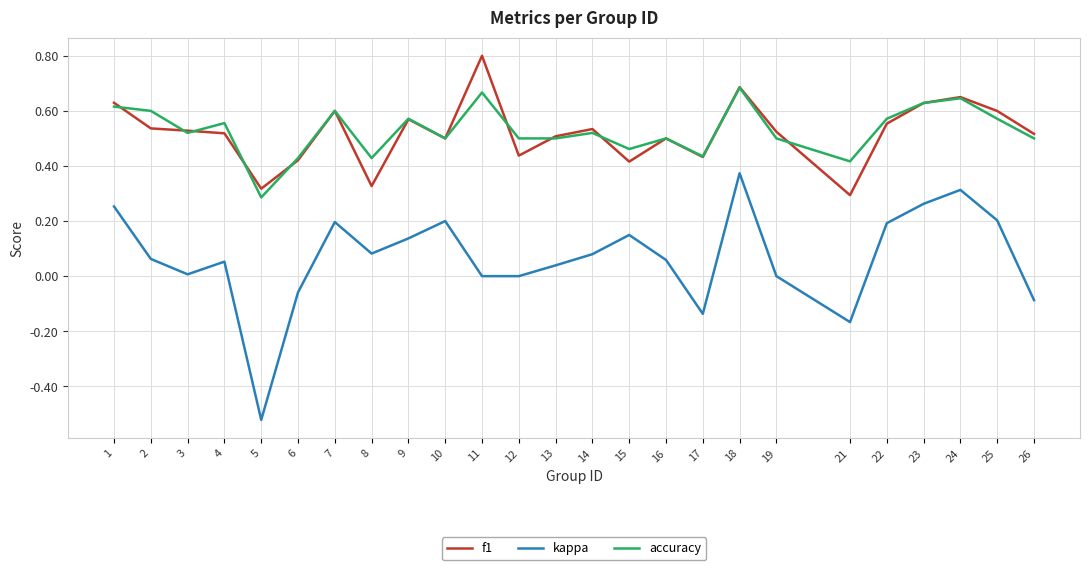

True or false: kappa and accuracy intersect in this chart.

False